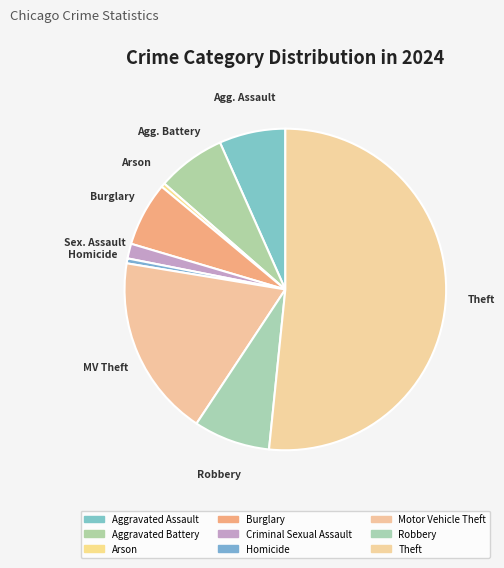

How many slices are in this pie chart?

9